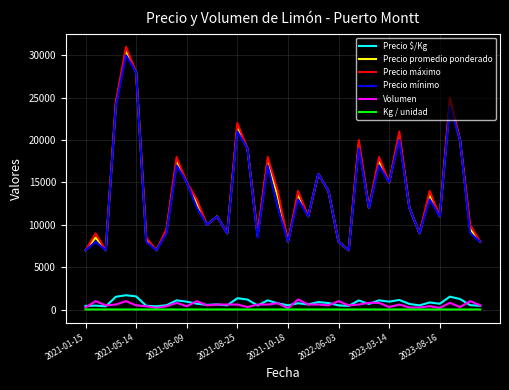

What is the difference between the maximum and minimum values in the Precio $/Kg series?

1305